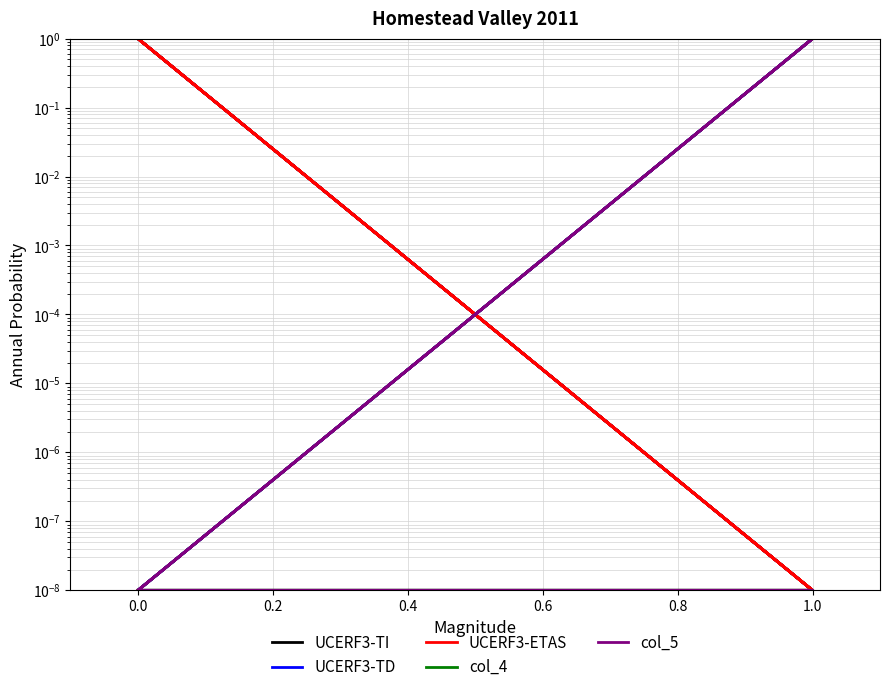

True or false: col_4 and col_5 cross at least once.

False